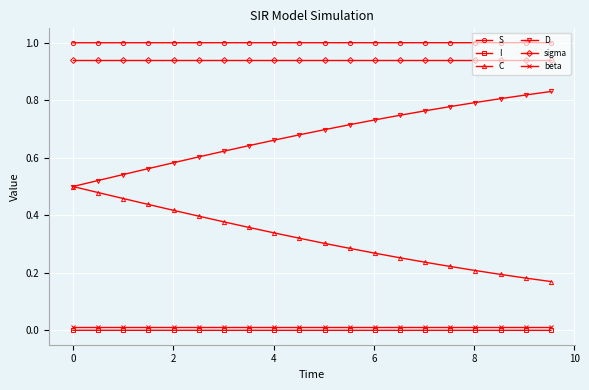

True or false: sigma and I intersect in this chart.

False